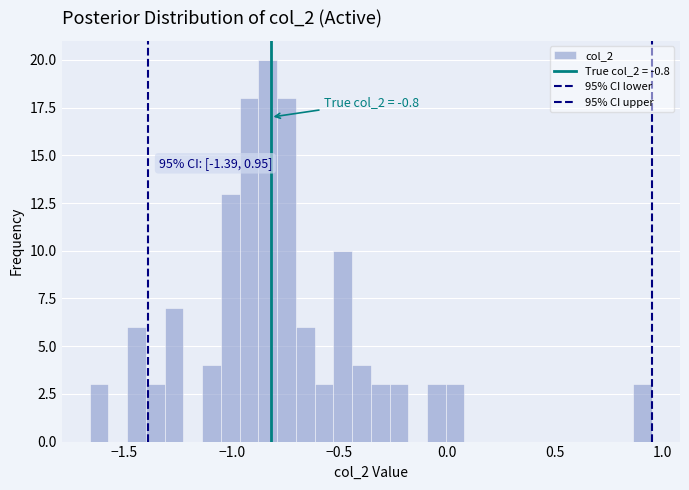

Read against the x-axis, roughly where is the centre of the tallest bar?

-0.85